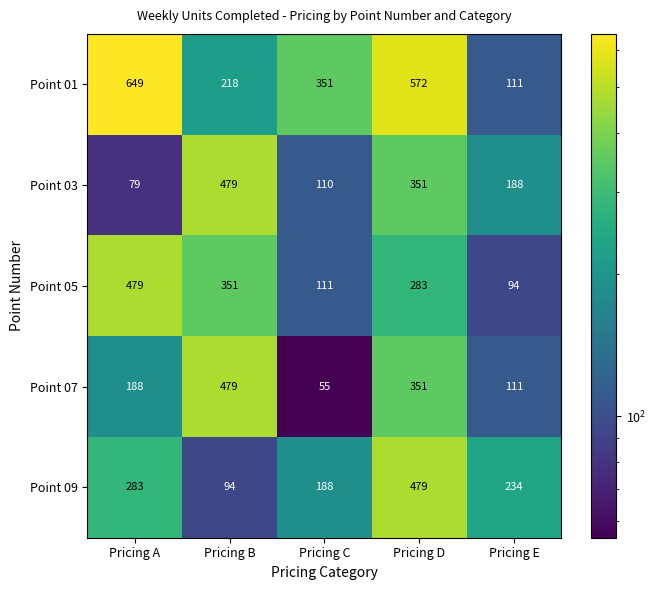

What is the sum of all Point 09 values?

1278